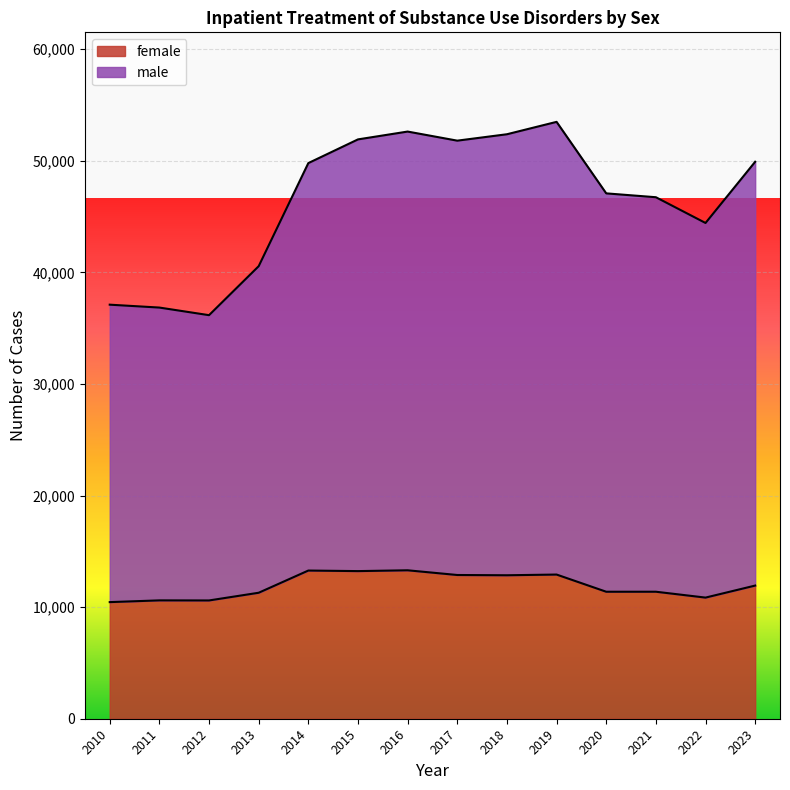

What is the value of the male point at the 14th from the left?

49915